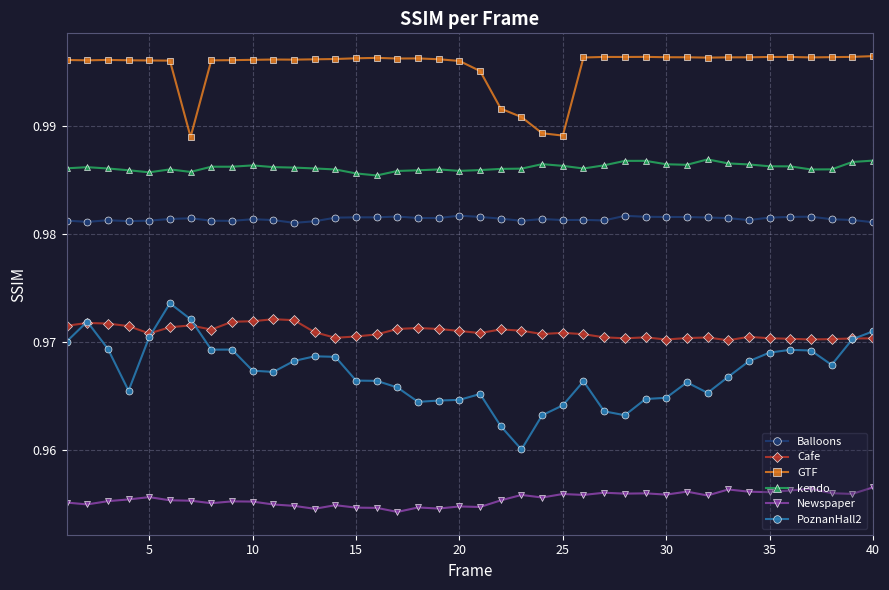

At how many categories does at least one series exceed 0?

40